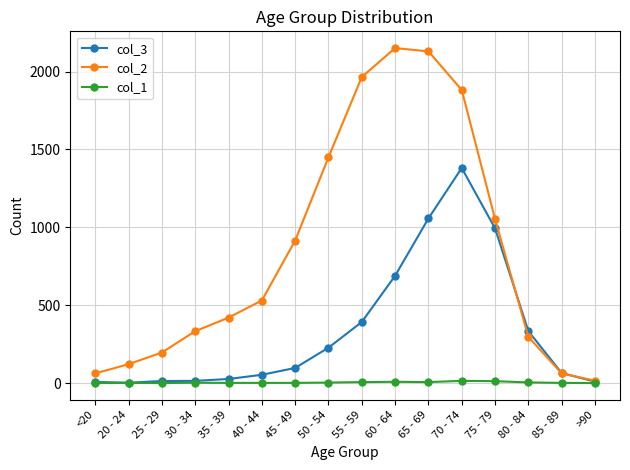

Which series has the largest total across all categories?

col_2